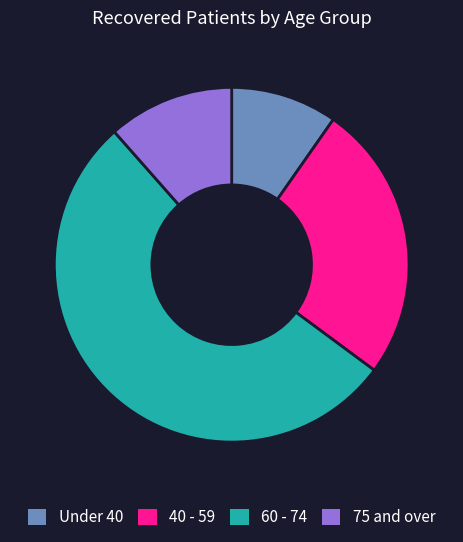

What is the largest slice in the pie chart?

60 - 74